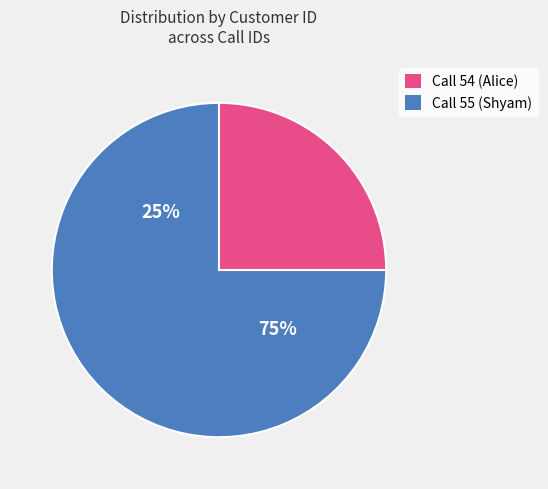

Between 55 and 54, which is larger?

55